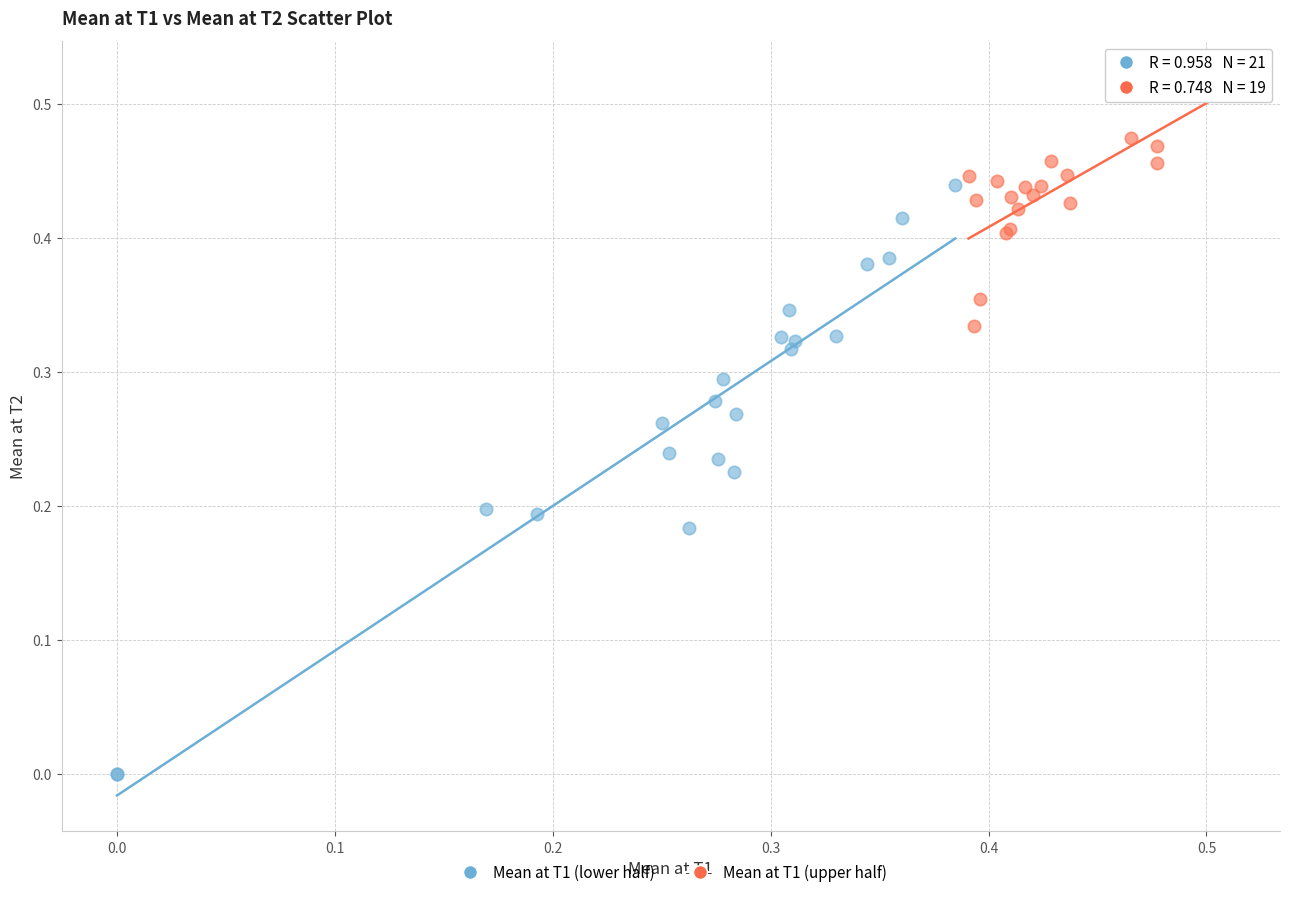

What are all the series names shown in the legend?

Mean at T1 (lower half), Mean at T1 (upper half)